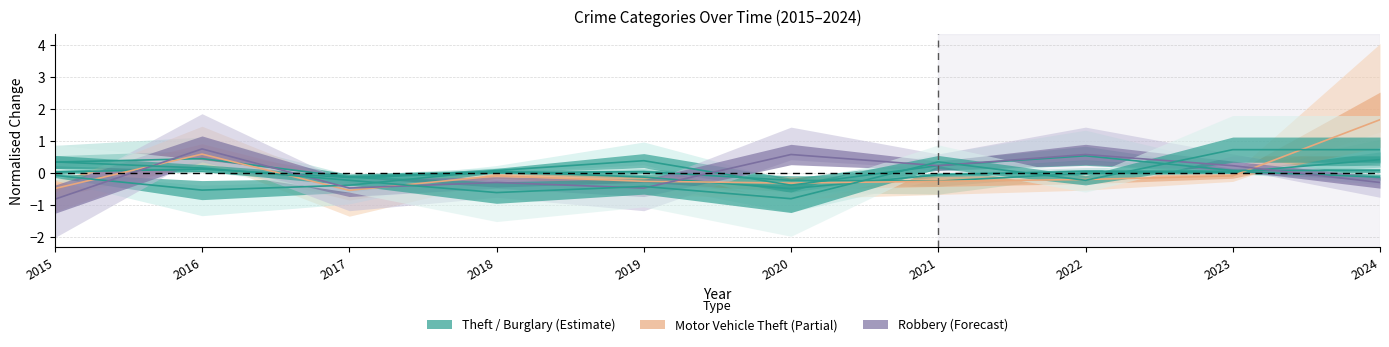

At which label does Motor Vehicle Theft first exceed 0?

2016